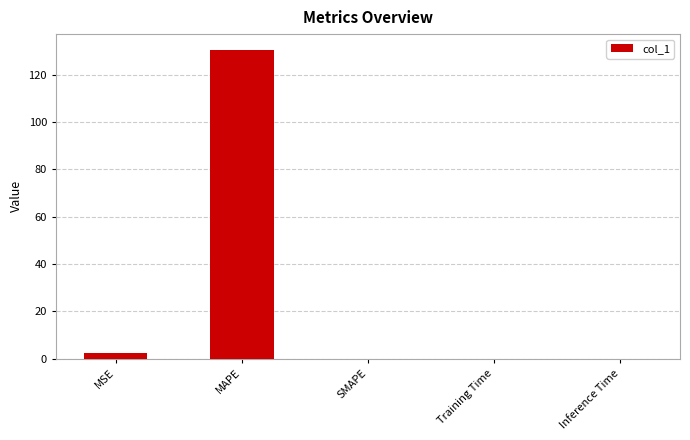

Which has a higher value, MAPE or Training Time?

MAPE